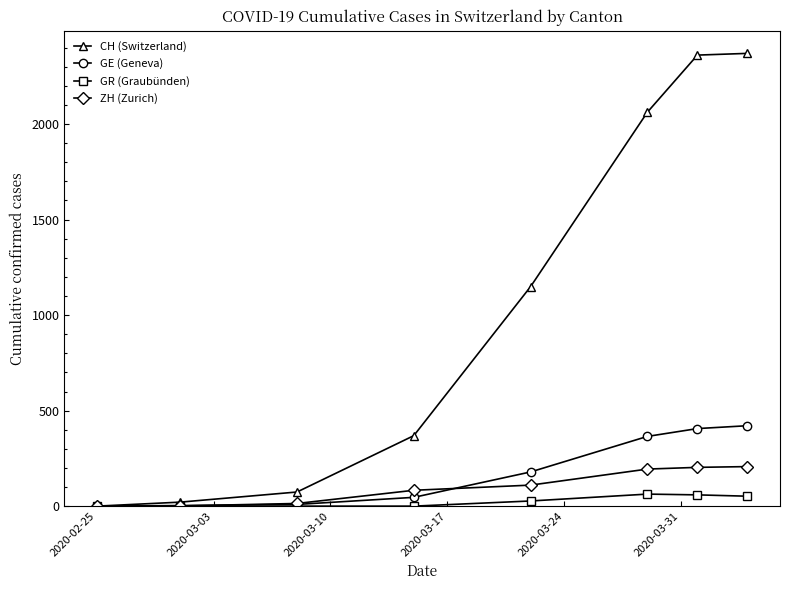

True or false: GE (Geneva) has more than 2 points higher than both neighbors.

False